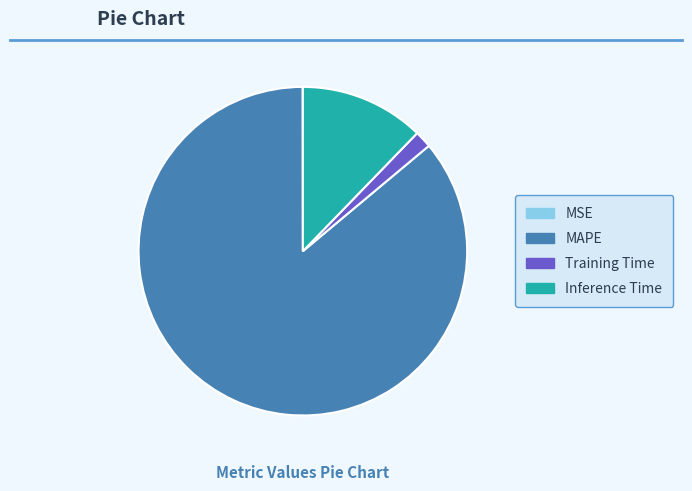

Combined, do Training Time and MAPE account for over 50%?

Yes